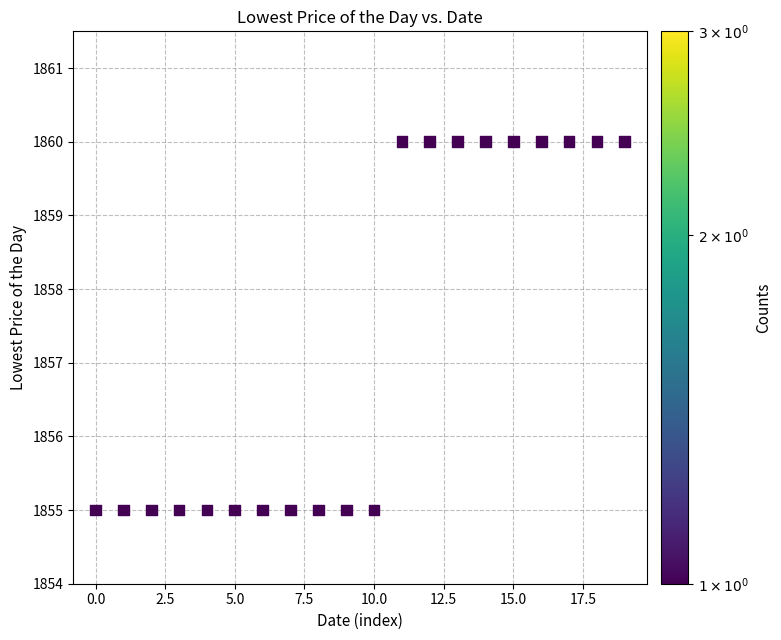

What is the range of Y values (max minus min)?

5